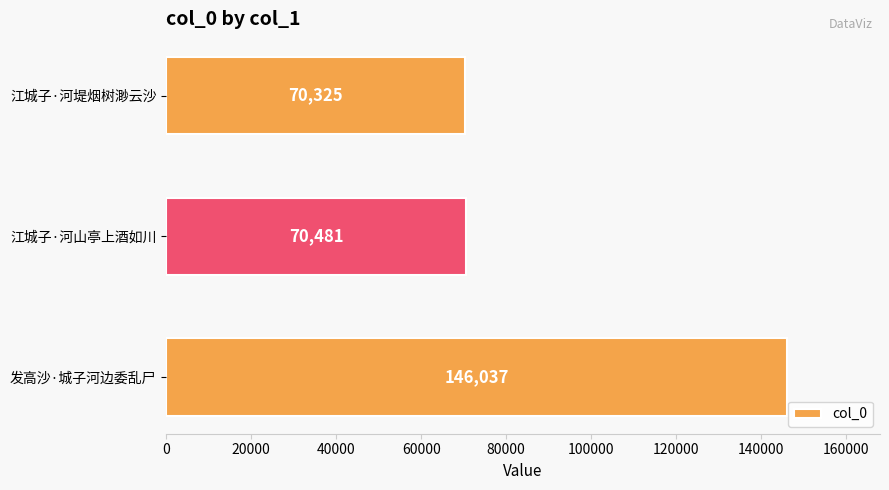

What is the smallest value displayed?

70325